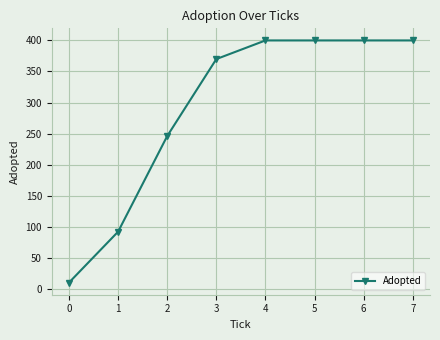

True or false: there are more than 2 points higher than both neighbors.

False